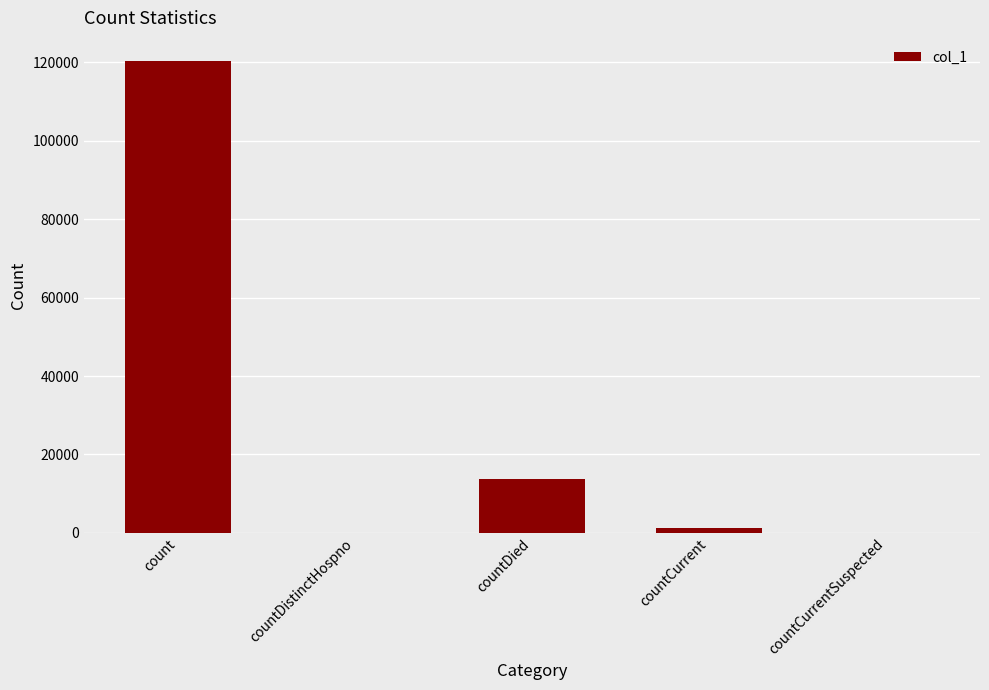

What is the difference between the values at countDied and count?

106523